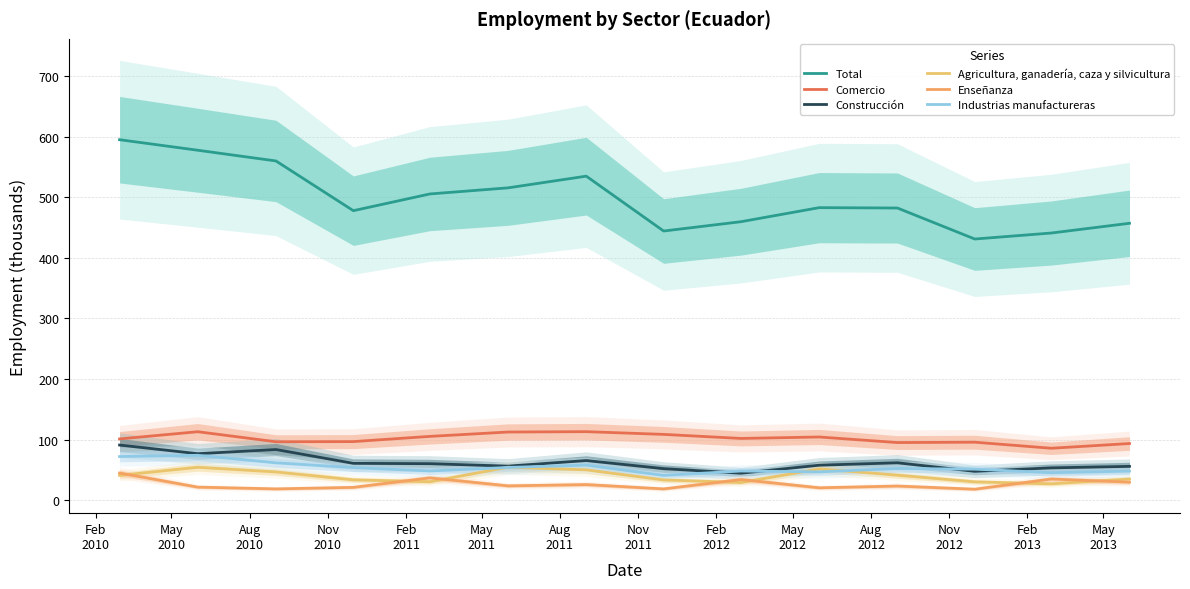

Rank the categories by Industrias manufactureras value from lowest to highest.

Nov
2011, Feb
2013, May
2012, May
2013, Feb
2012, Feb
2011, Nov
2012, Aug
2012, Nov
2010, May
2011, Aug
2011, Aug
2010, Feb
2010, May
2010